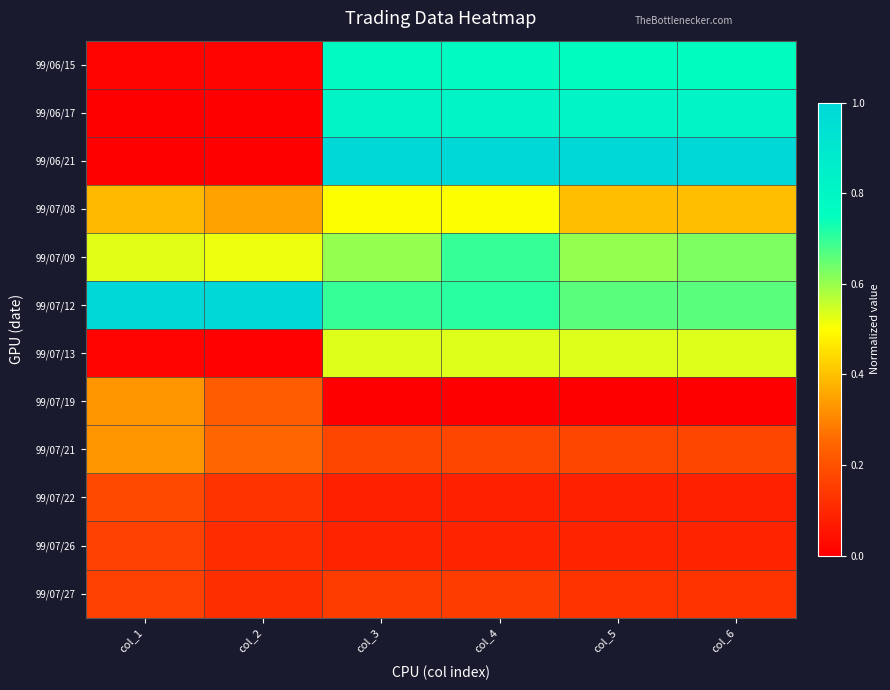

Which label corresponds to the smallest value in the chart?

col_1